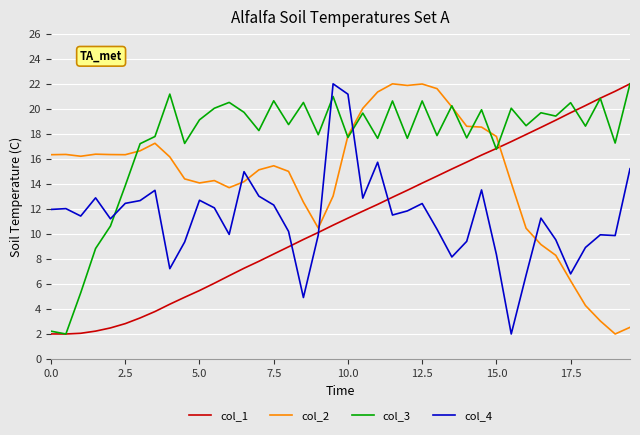

What are all the series names shown in the legend?

col_1, col_2, col_3, col_4